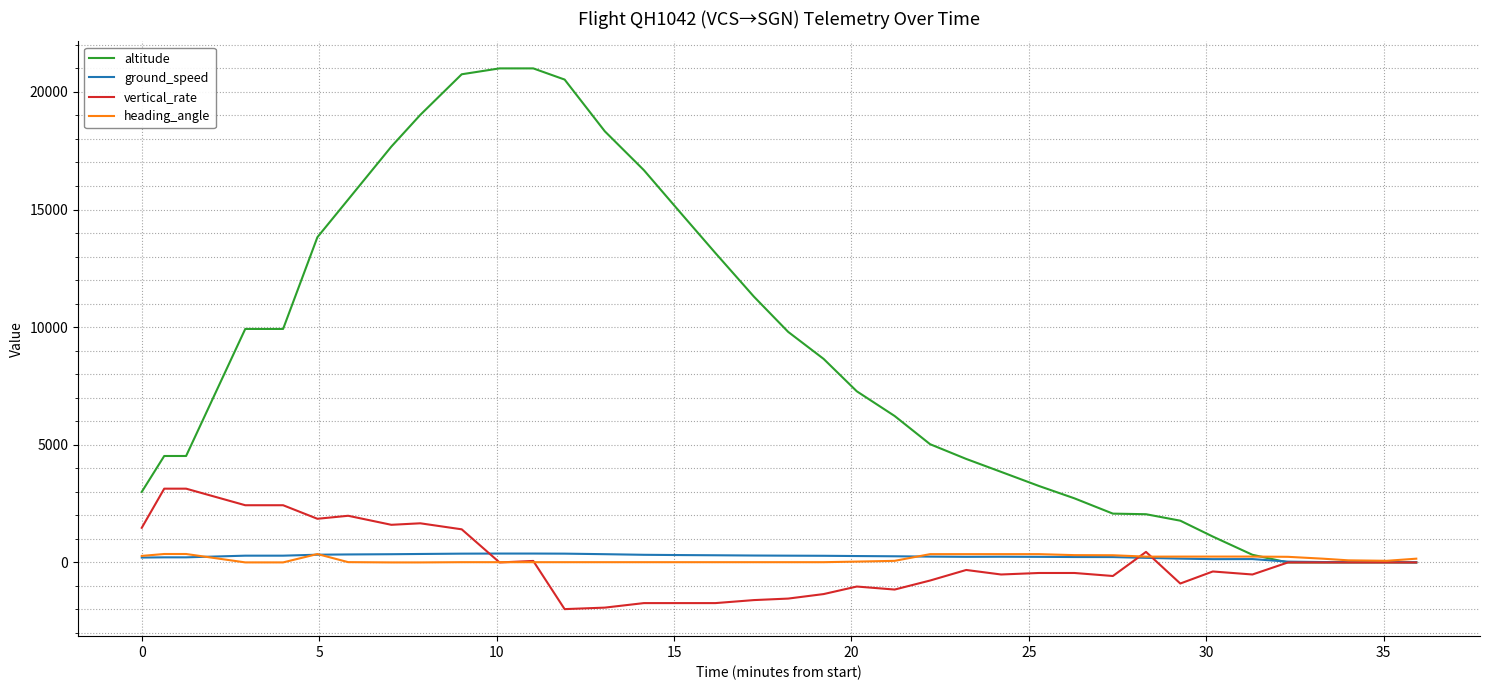

Which series has the widest spread of values?

altitude